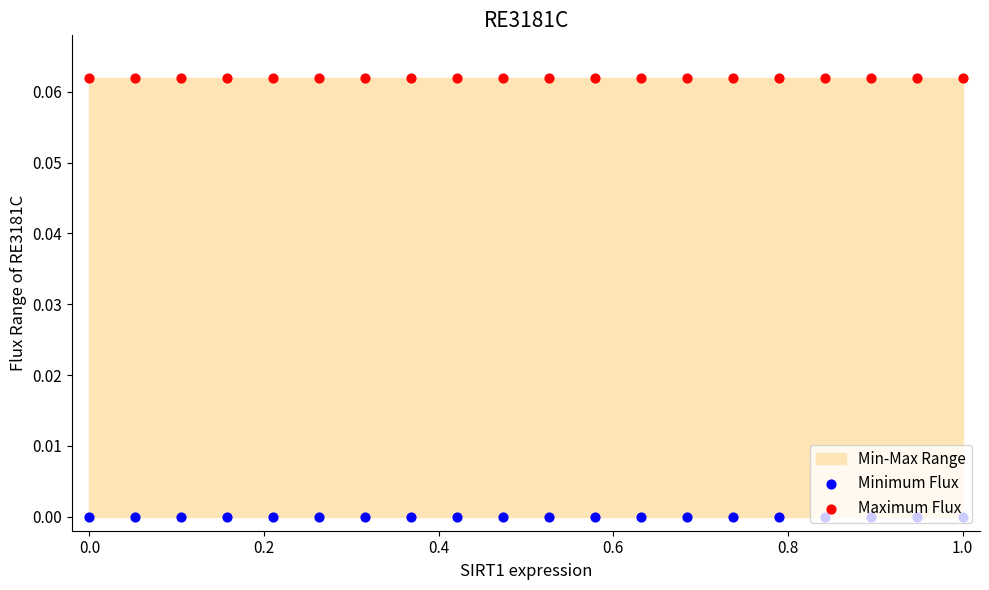

What is the total value across all series at 1.0?

0.1